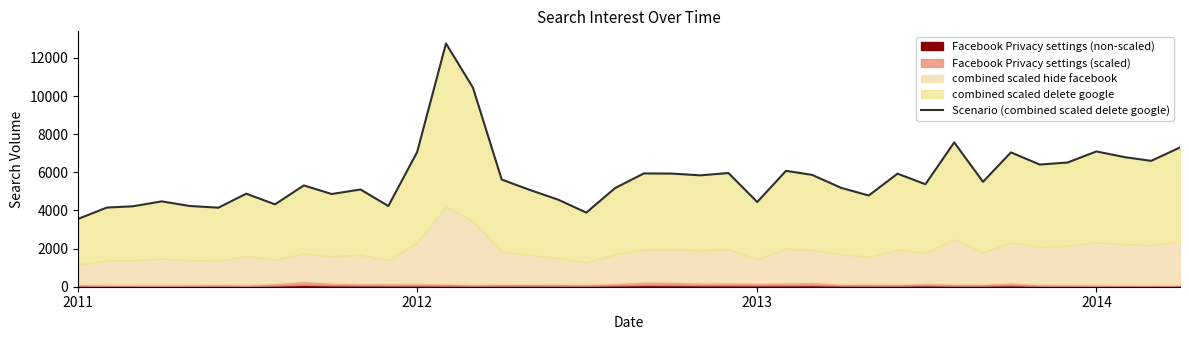

How many data points does each series have?

40